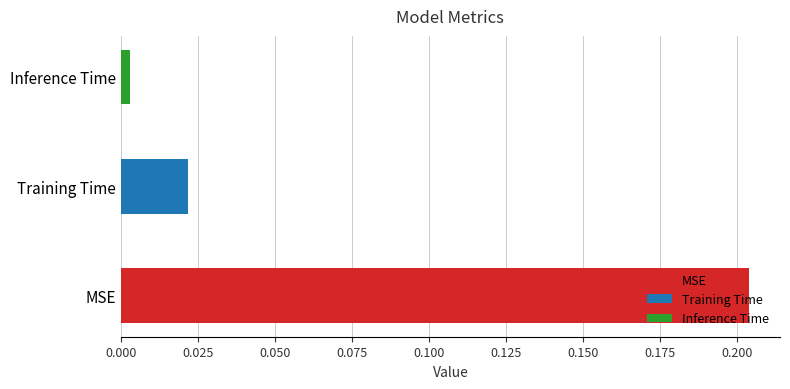

What position from the right is MSE?

3